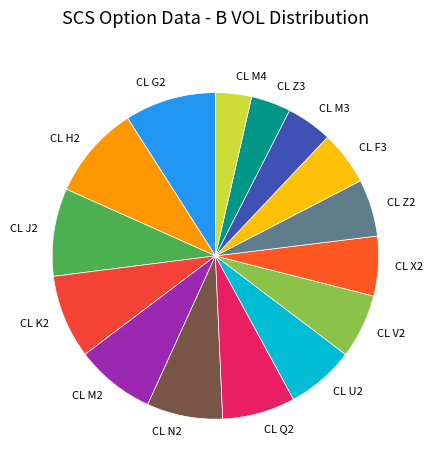

Does any single category account for the majority?

No